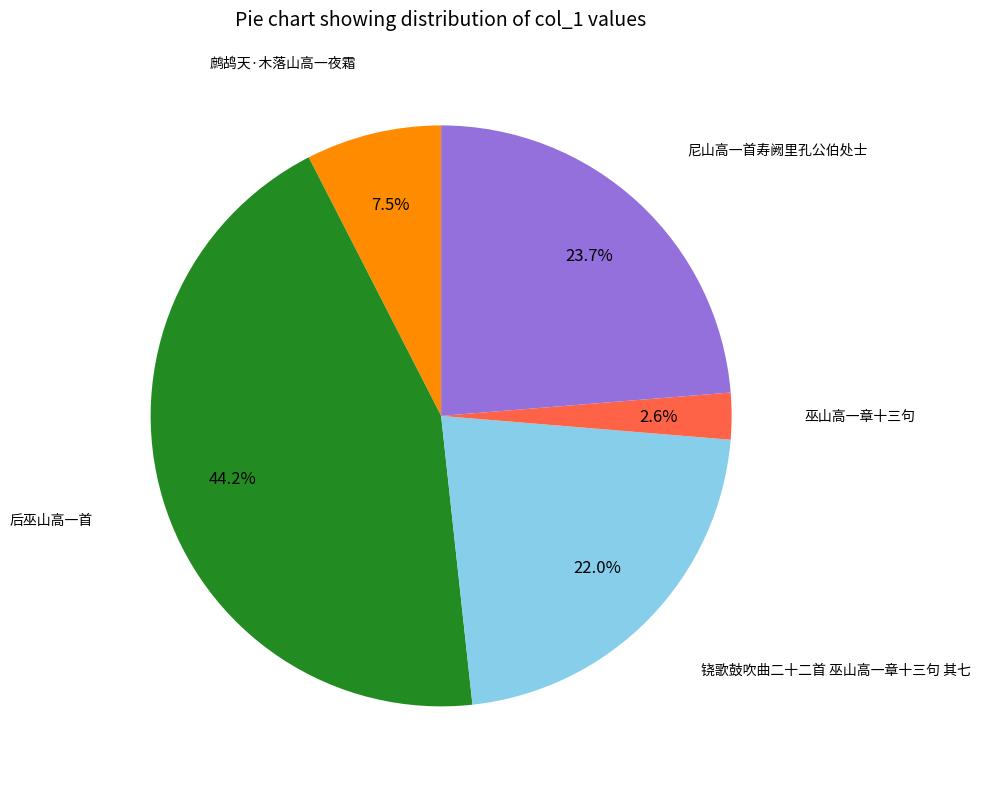

How many slices are in this pie chart?

5